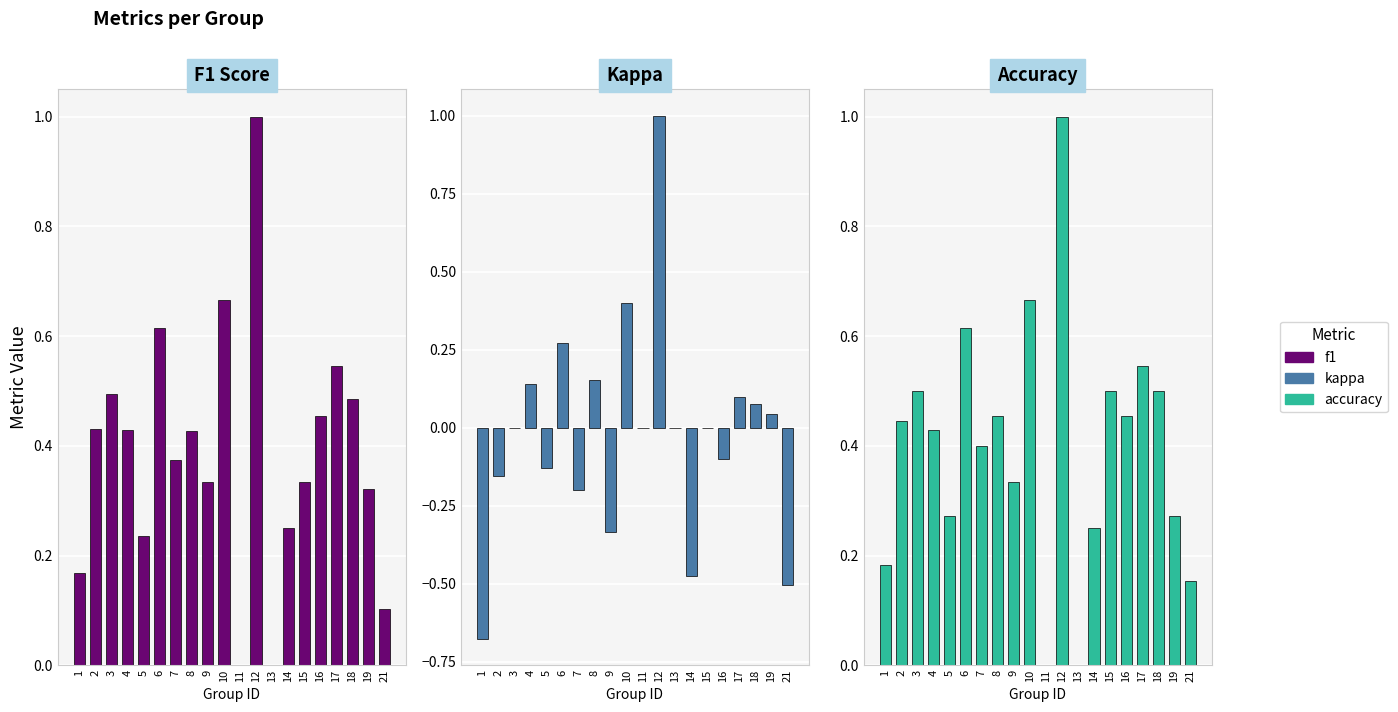

Rank the series at 10 from highest to lowest value.

f1, accuracy, kappa